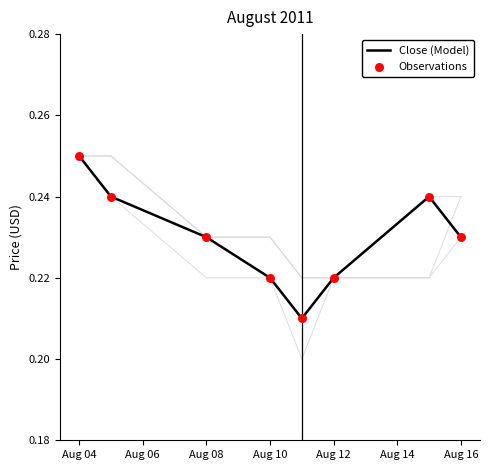

Is the value of Close (Model) at Aug 12 greater than the value of Observations at 7?

No